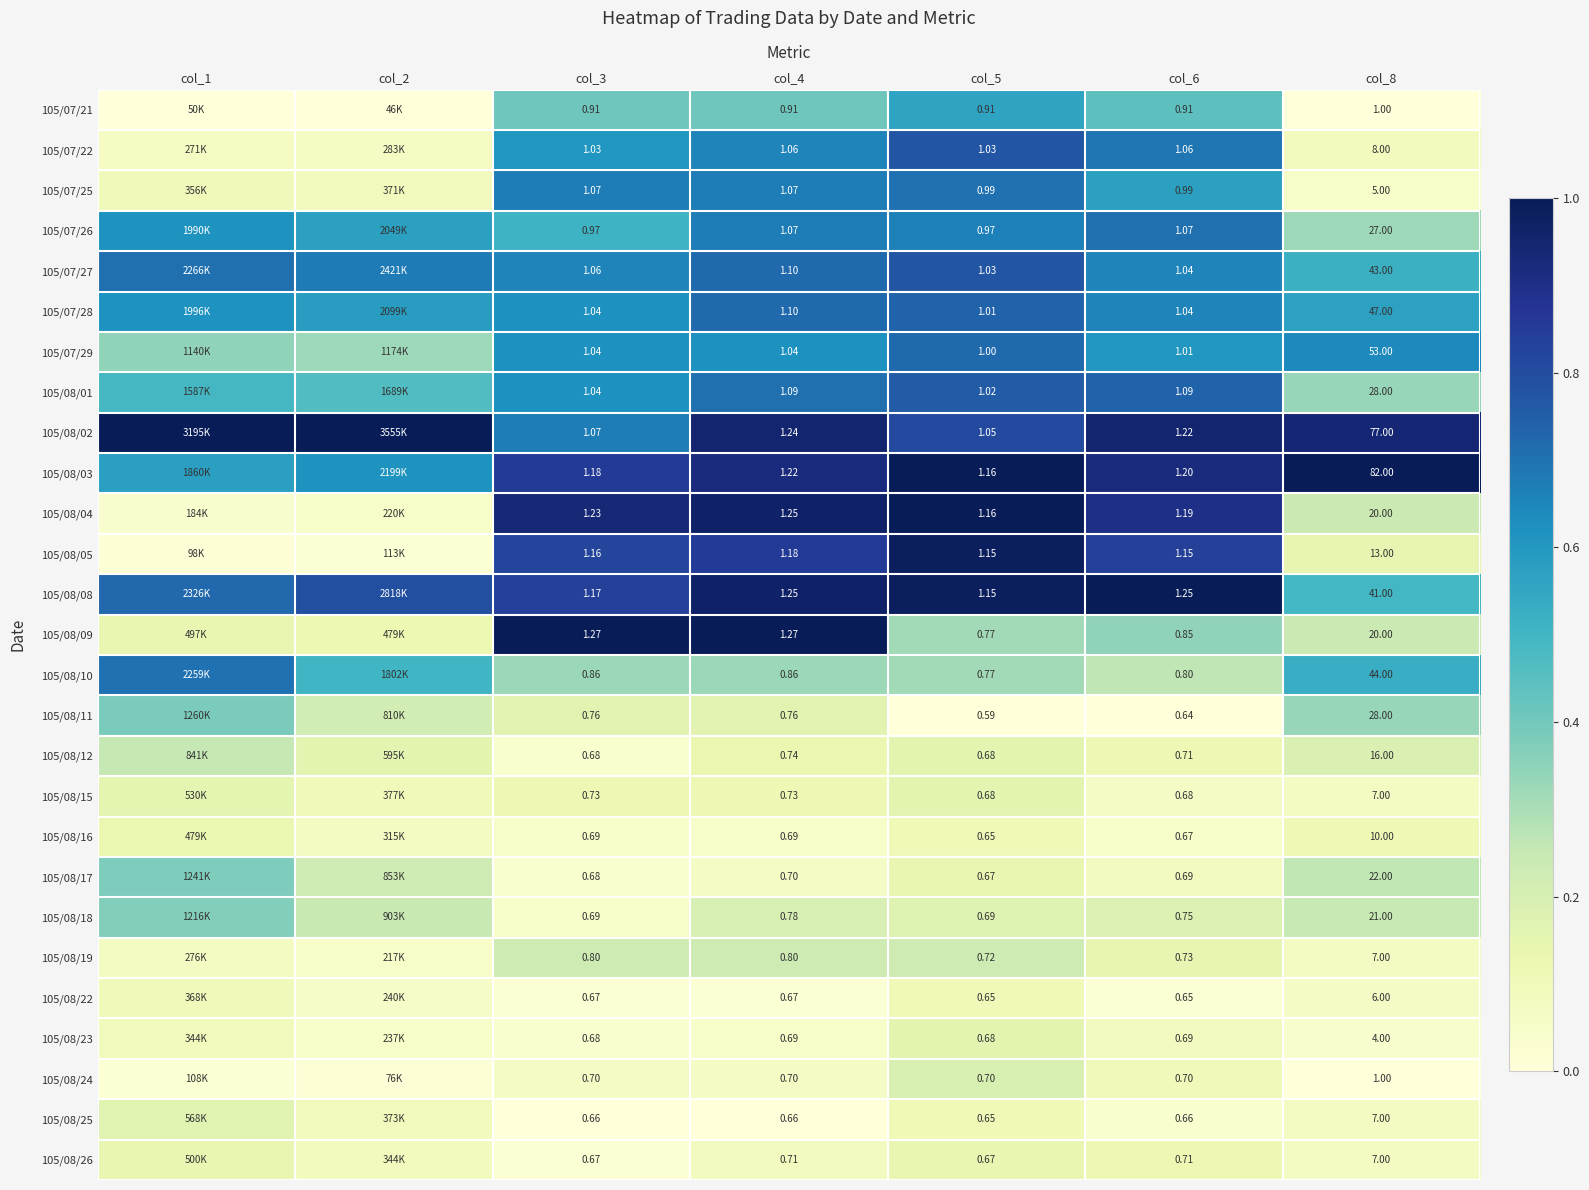

Is it true that 105/08/05 equals 0.0 at col_2?

False